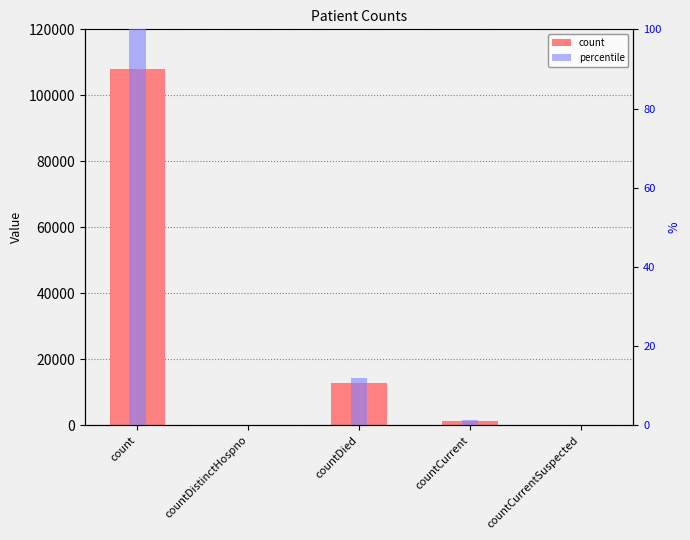

What are all the series names shown in the legend?

count, percentile